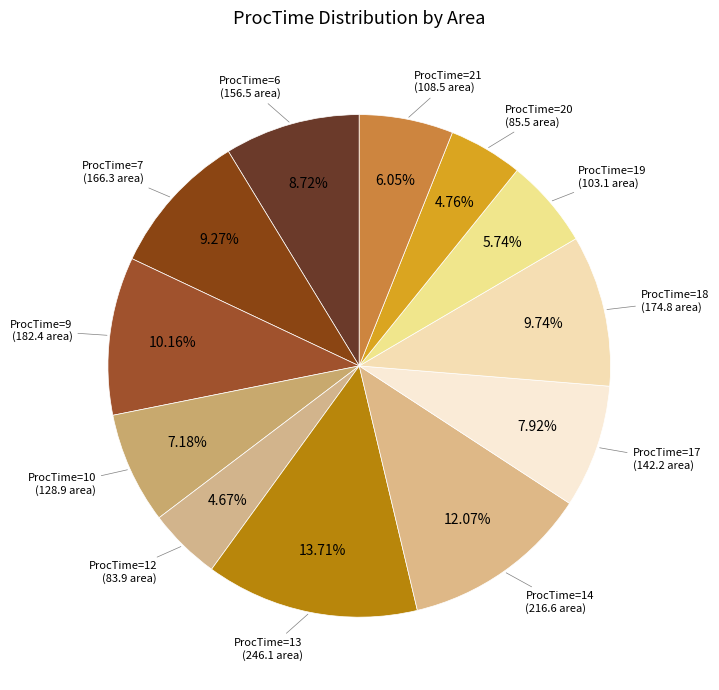

How many segments does this pie chart have?

12